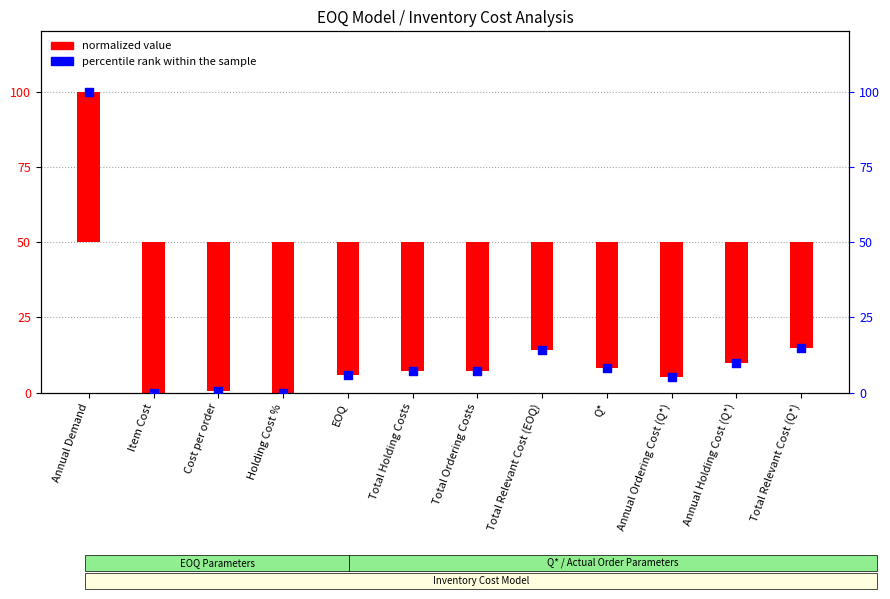

What is the change in value from Total Relevant Cost (EOQ) to Annual Holding Cost (Q*)?

-4.3